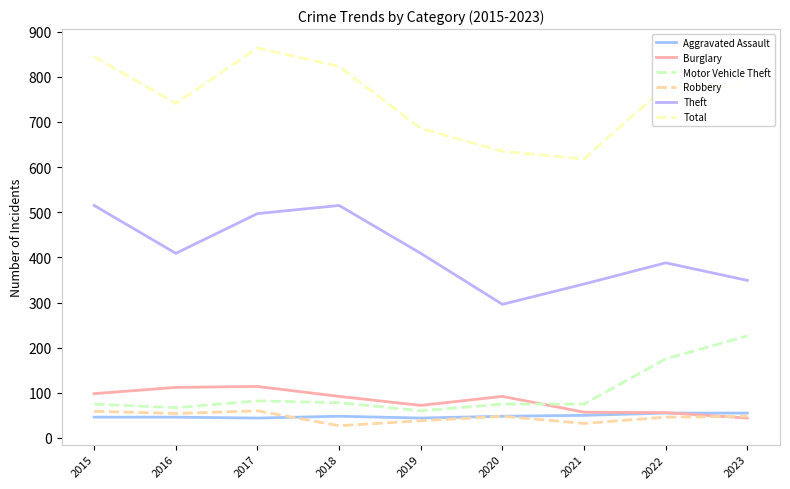

True or false: Motor Vehicle Theft and Robbery cross at least once.

False